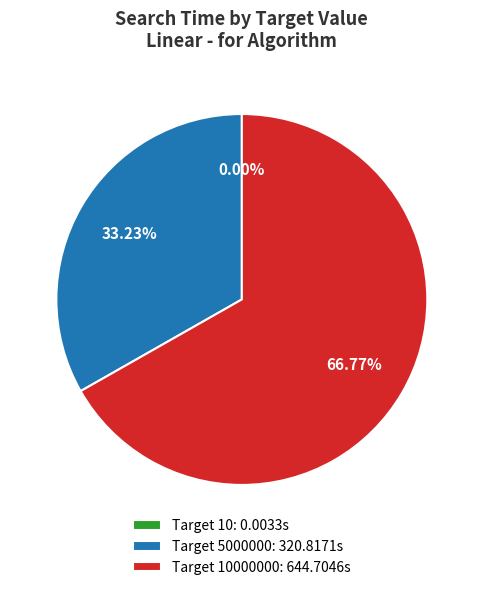

What is the largest slice in the pie chart?

10000000